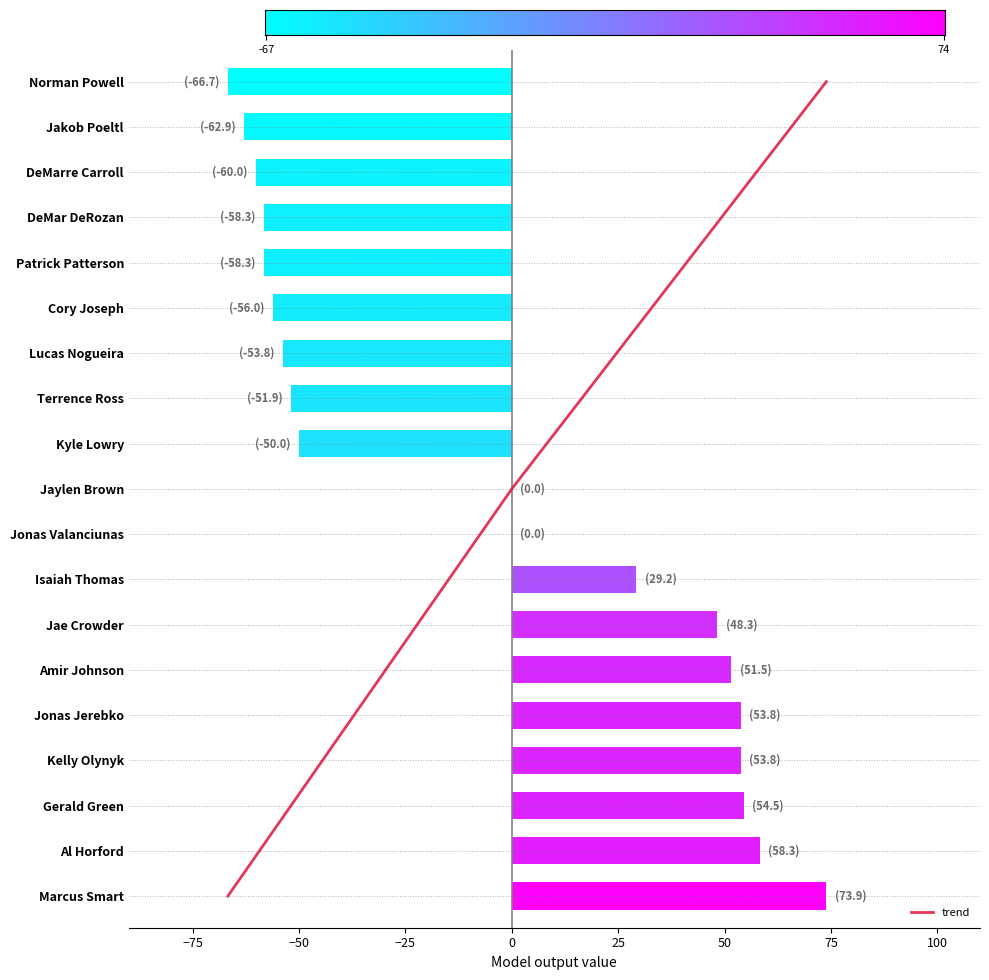

Which label corresponds to the largest value in the chart?

Marcus Smart